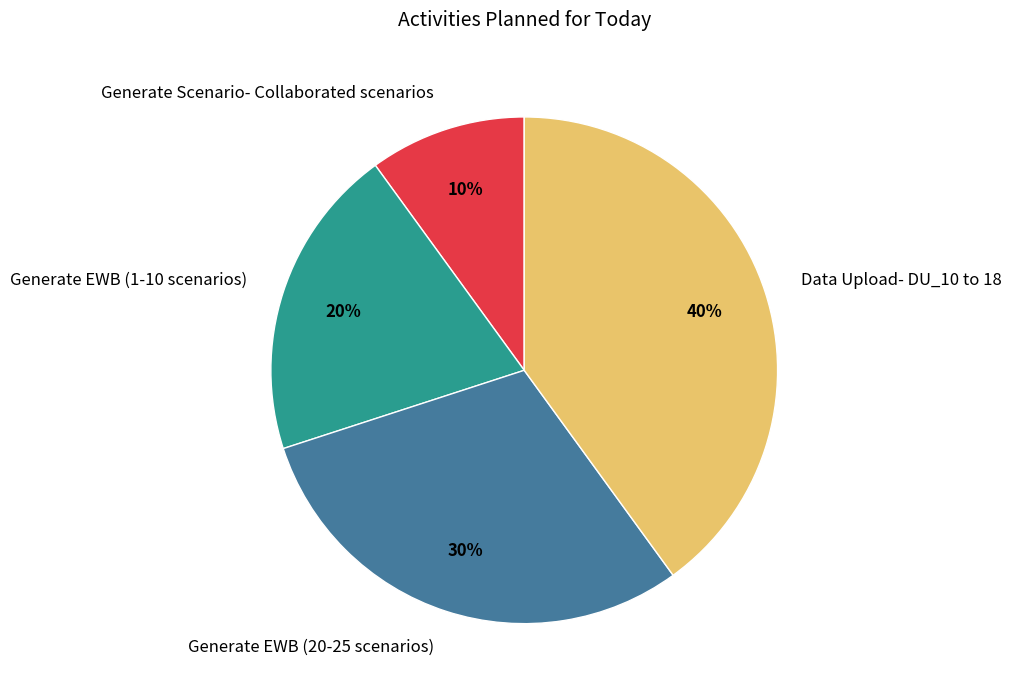

To the nearest percent, what portion does Generate EWB (1-10 scenarios) represent?

20%